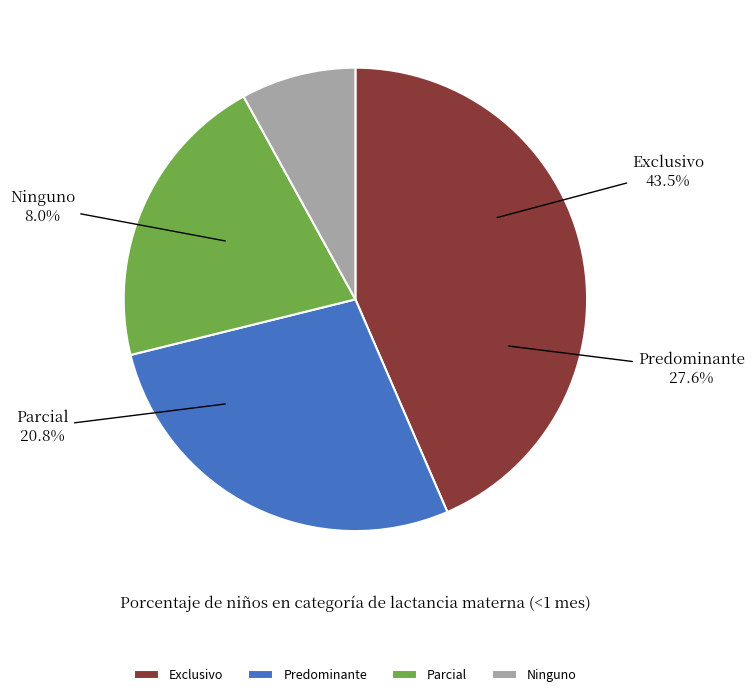

Is it true that Ninguno is 8% of the pie?

True